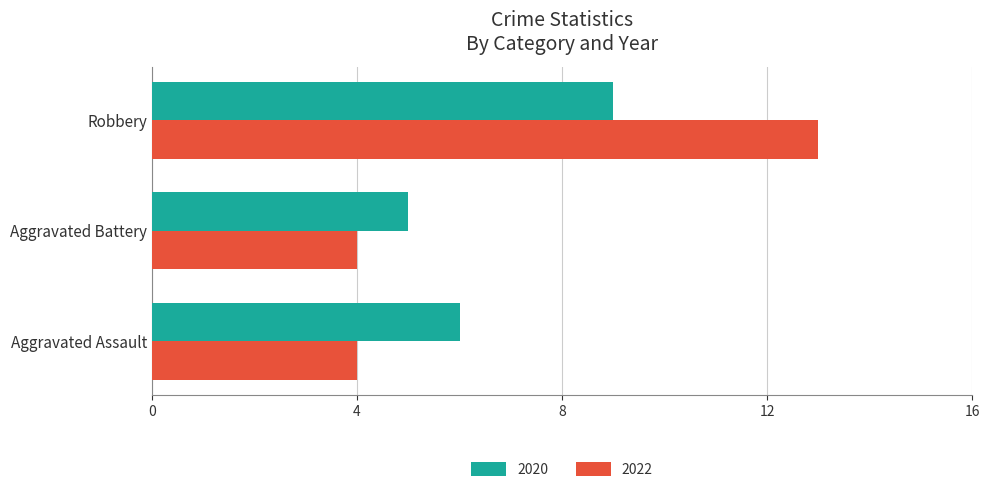

What is the difference between the maximum and second lowest values in the 2020 series?

3